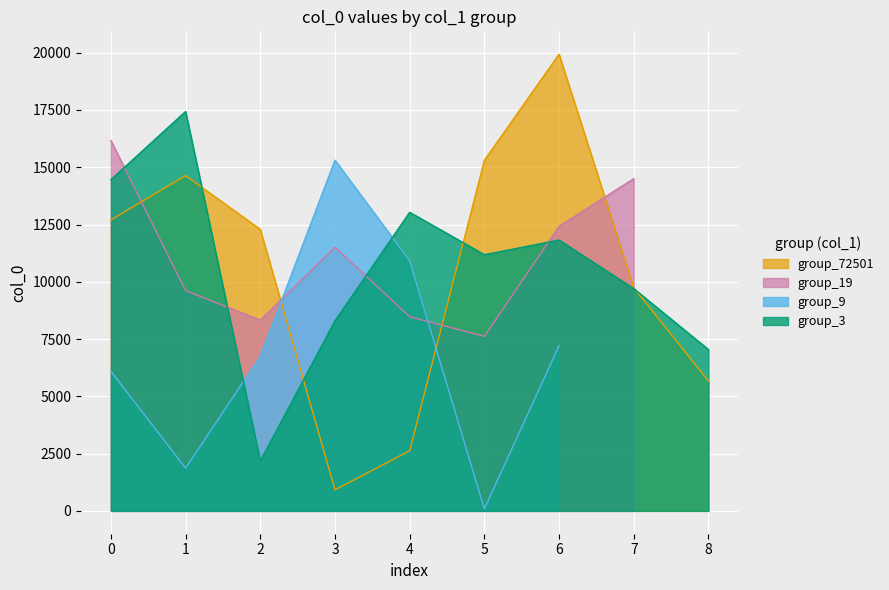

How many data points in group_72501_series are above 12290?

4